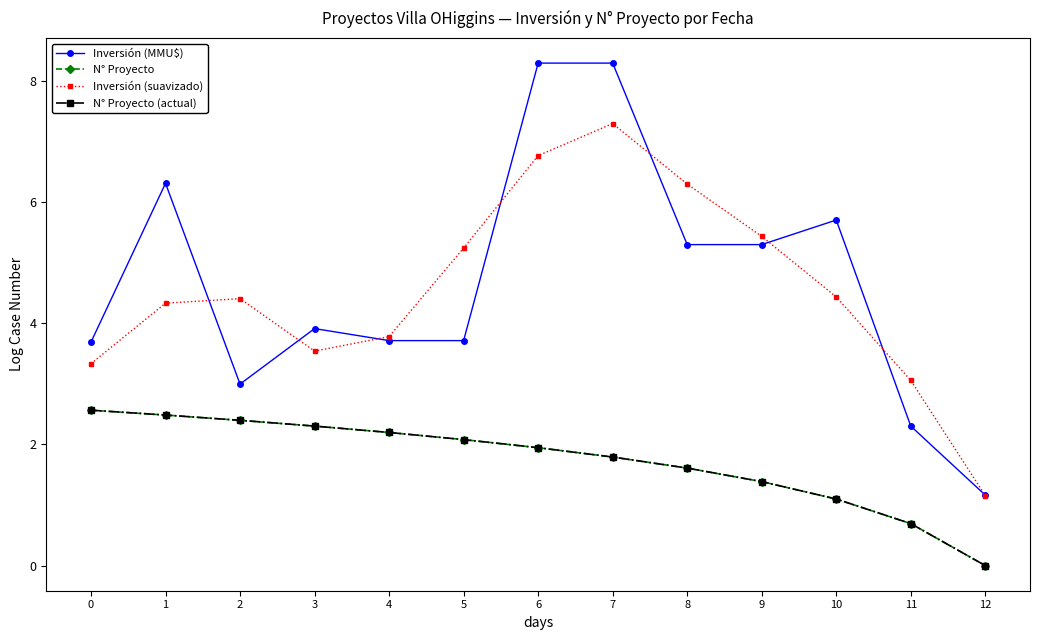

Reading right to left, list all the values displayed in this chart.

Inversión (MMU$): 12=1.2	11=2.3	10=5.7	9=5.3	8=5.3	7=8.3	6=8.3	5=3.7	4=3.7	3=3.9	2=3.0	1=6.3	0=3.7
N° Proyecto: 12=0.0	11=0.7	10=1.1	9=1.4	8=1.6	7=1.8	6=1.9	5=2.1	4=2.2	3=2.3	2=2.4	1=2.5	0=2.6
Inversión (suavizado): 12=1.2	11=3.1	10=4.4	9=5.4	8=6.3	7=7.3	6=6.8	5=5.2	4=3.8	3=3.5	2=4.4	1=4.3	0=3.3
N° Proyecto (actual): 12=0.0	11=0.7	10=1.1	9=1.4	8=1.6	7=1.8	6=1.9	5=2.1	4=2.2	3=2.3	2=2.4	1=2.5	0=2.6